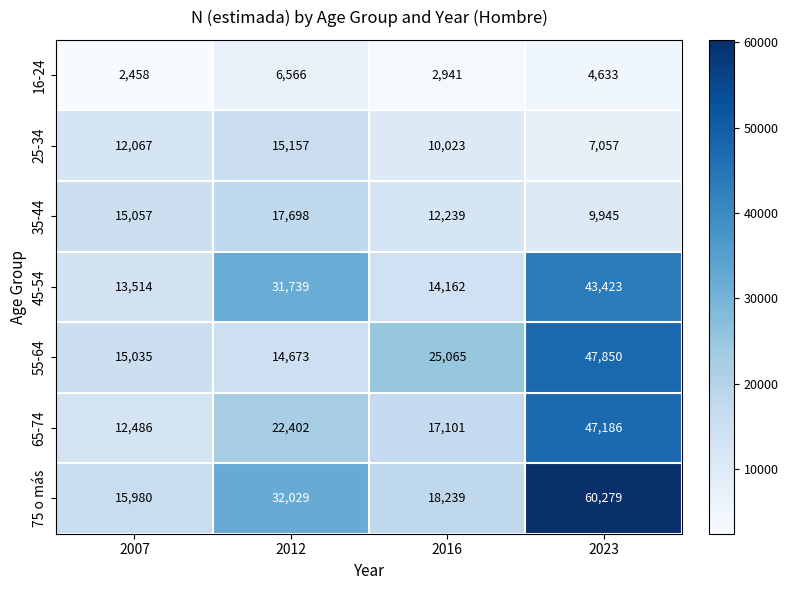

Which series has the largest range (max minus min)?

75 o más